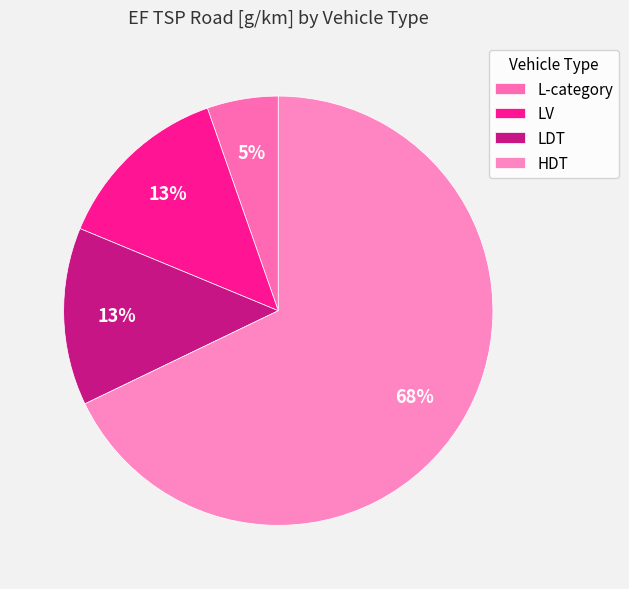

True or false: LV accounts for 4% of the total.

False